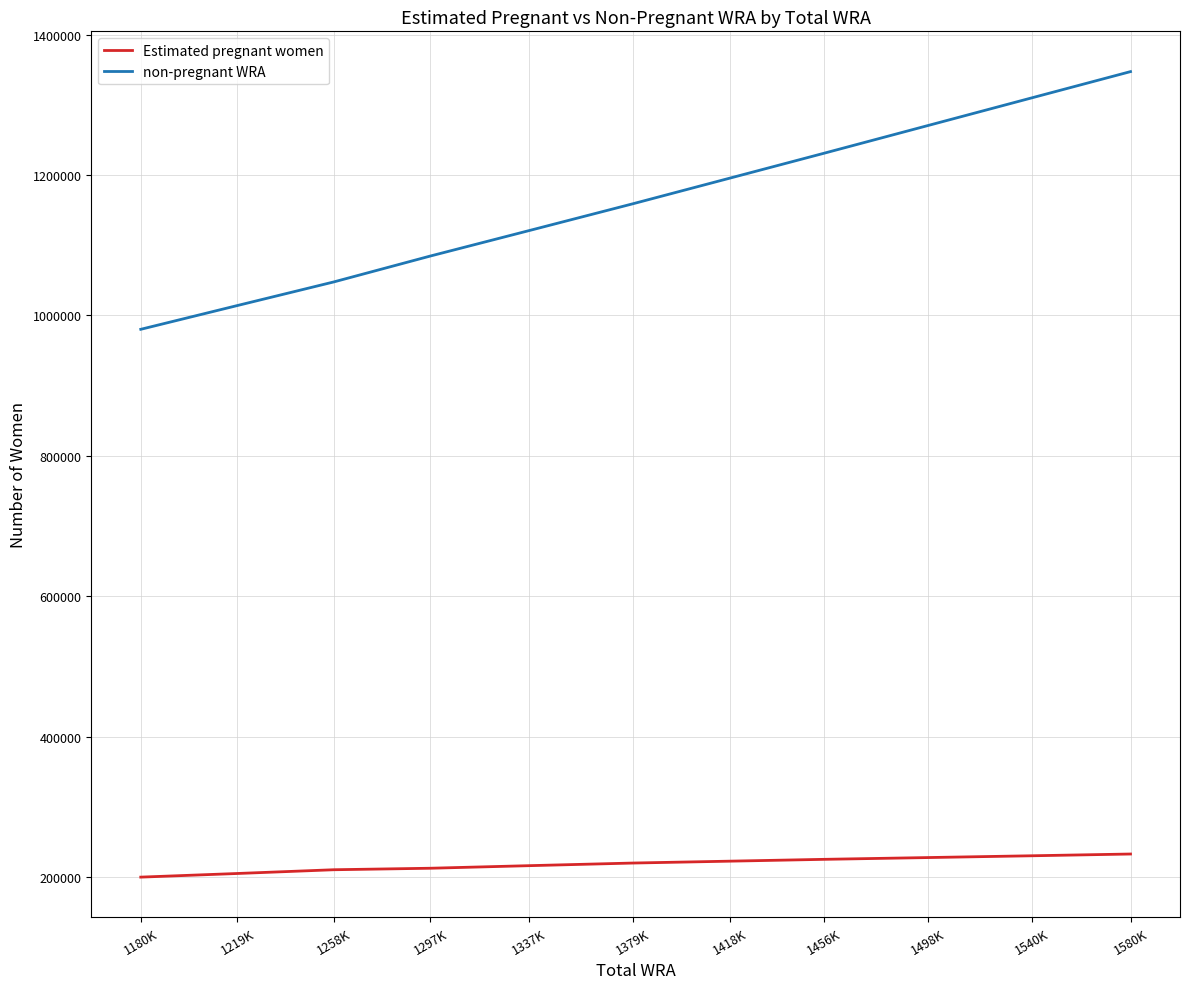

Rank the series by their maximum value, from highest to lowest.

non-pregnant WRA, Estimated pregnant women